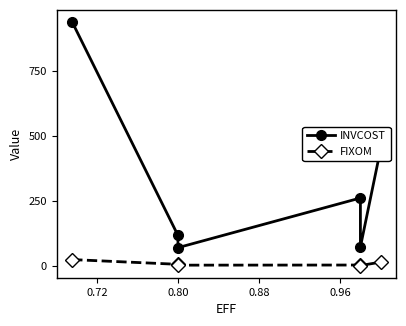

What is the value of the INVCOST point at the 4th from the left?

260.6